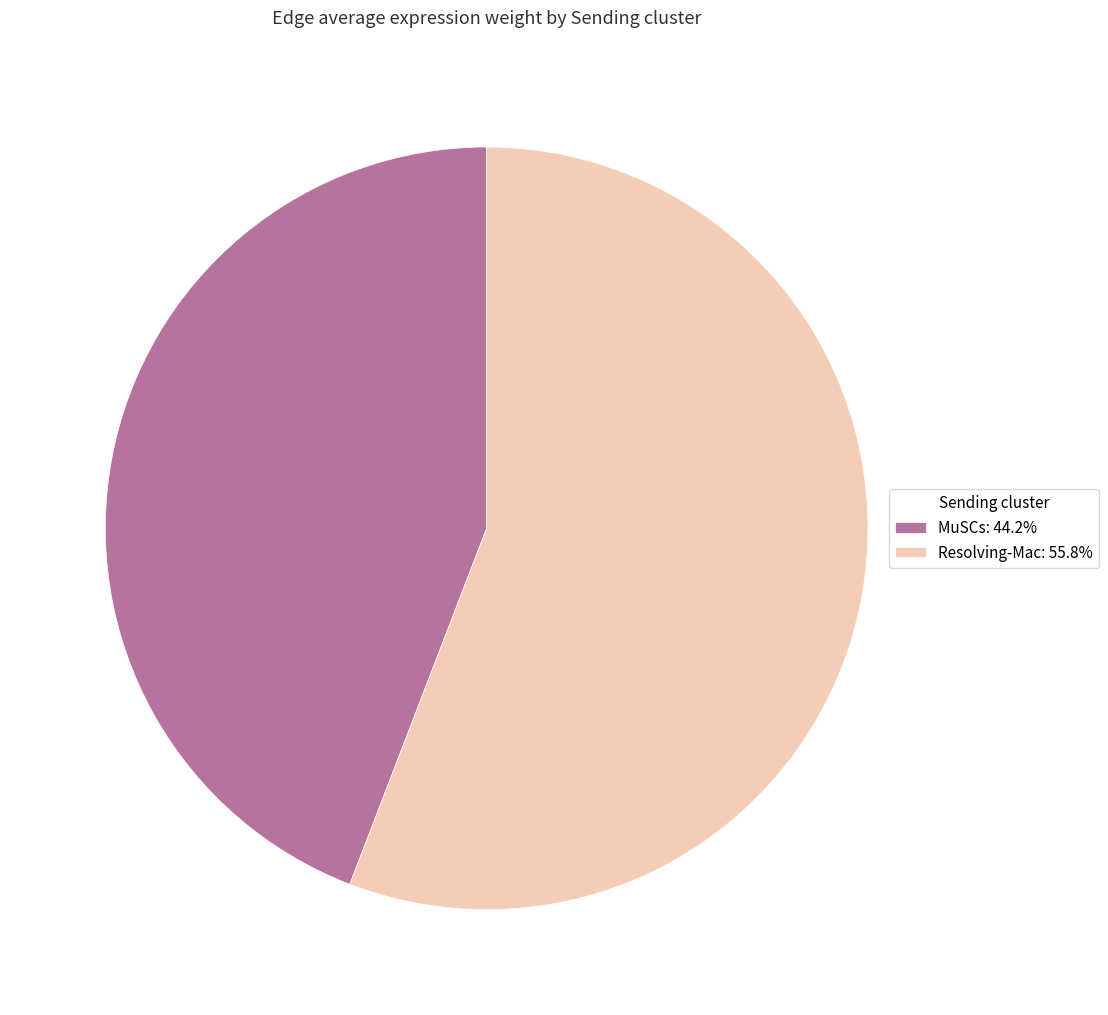

Combined, do Resolving-Mac: 55.8% and MuSCs: 44.2% account for over 50%?

Yes